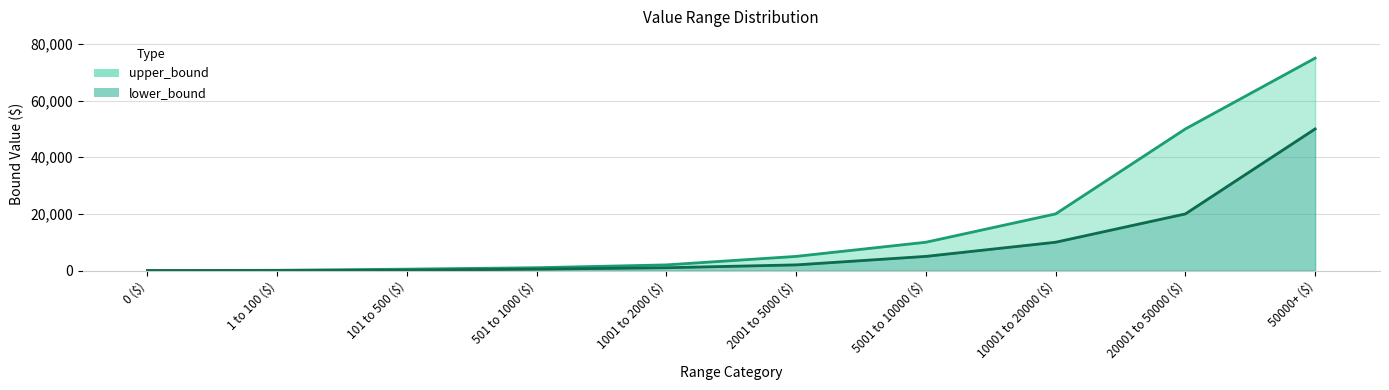

Reading left to right, extract all data points from this chart.

upper_bound line: 0	100	500	1000	2000	5000	10000	20000	50000	75000
lower_bound line: 0	1	101	501	1001	2001	5001	10001	20001	50000